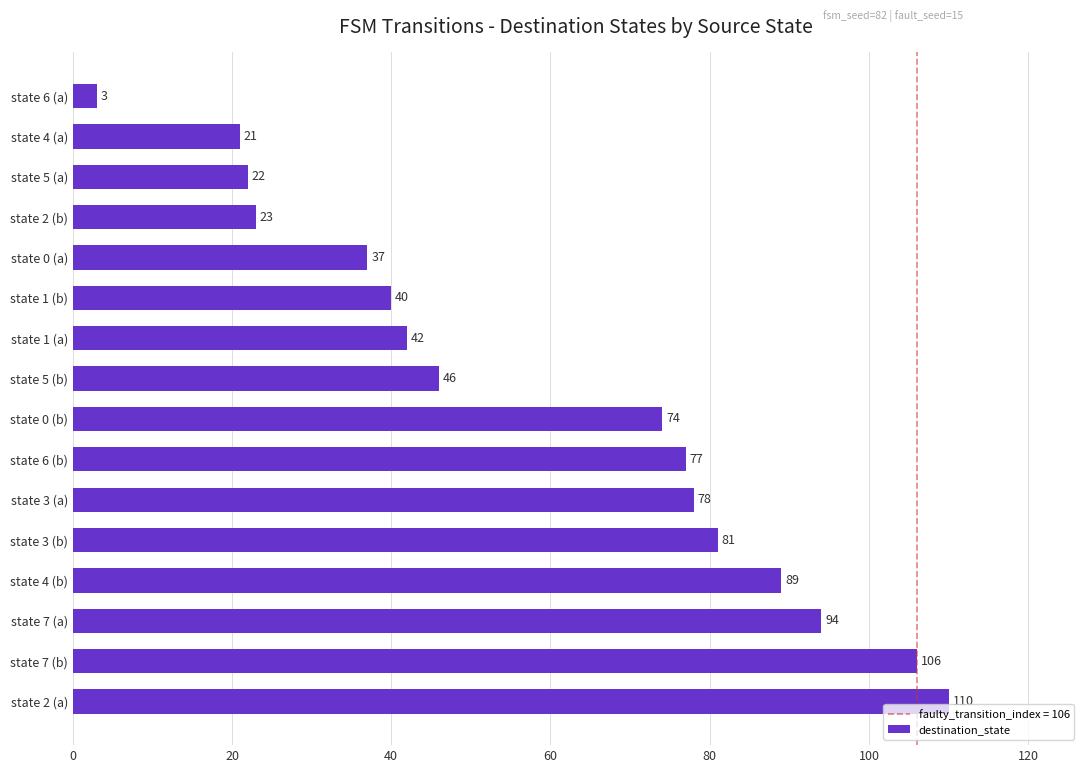

Where is the data nearest to the value 56?

state 5 (b)